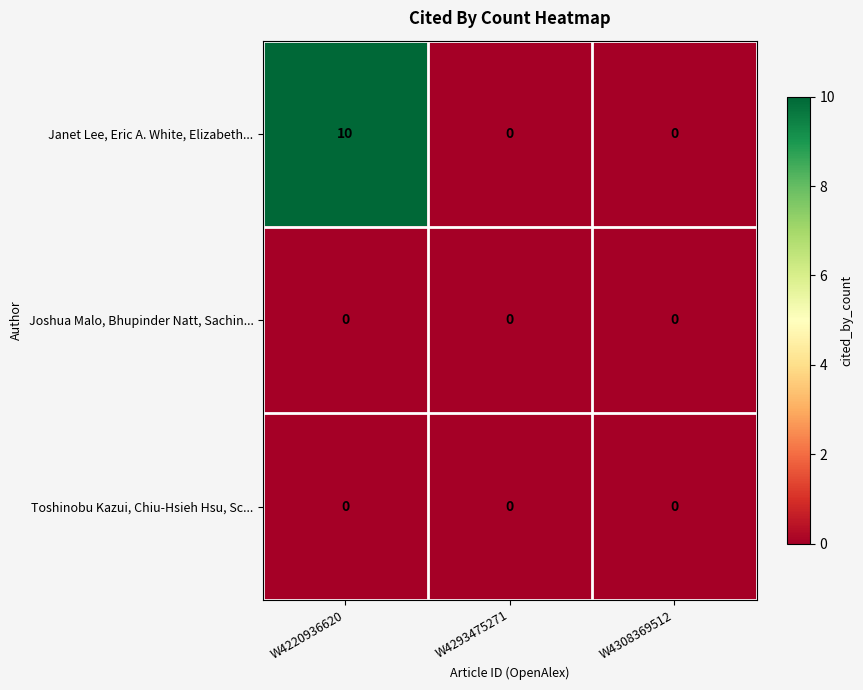

Which series has the widest spread of values?

Janet Lee, Eric A. White, Elizabeth...